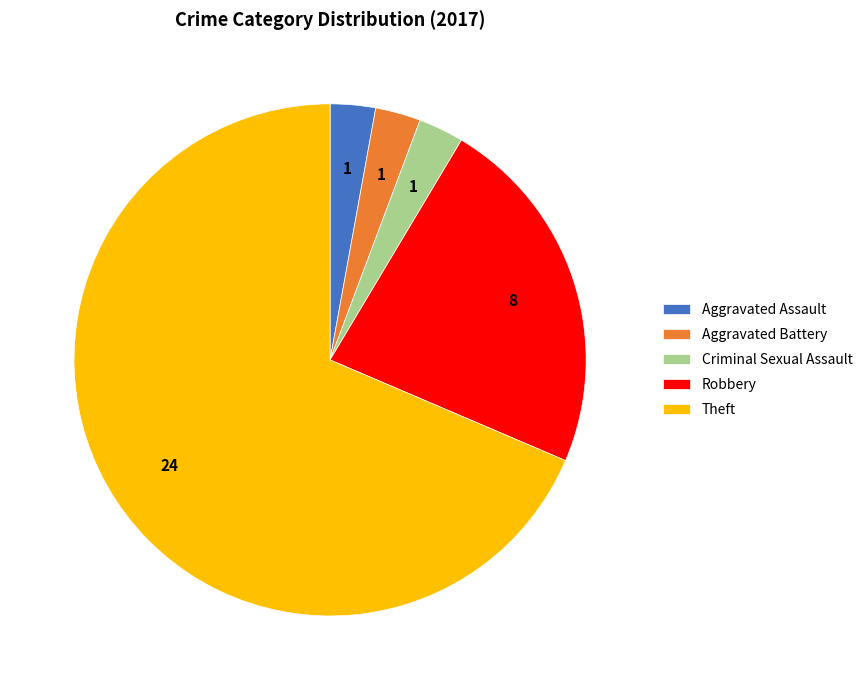

Does Theft account for over 50% of the chart?

Yes